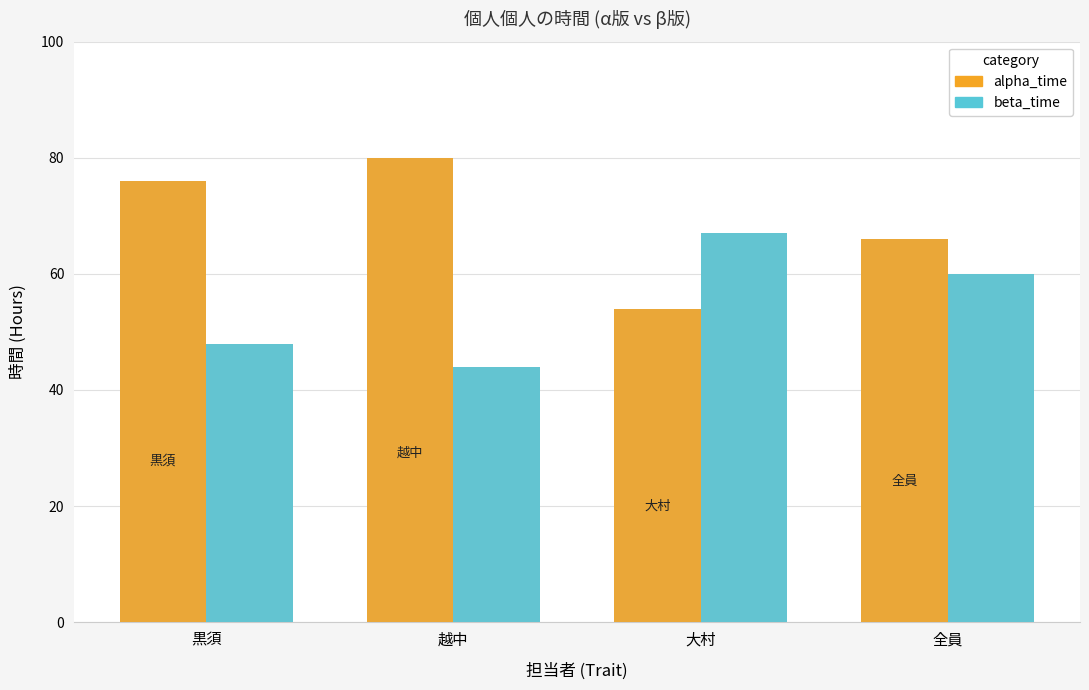

At which label is alpha_time closest to 67?

全員